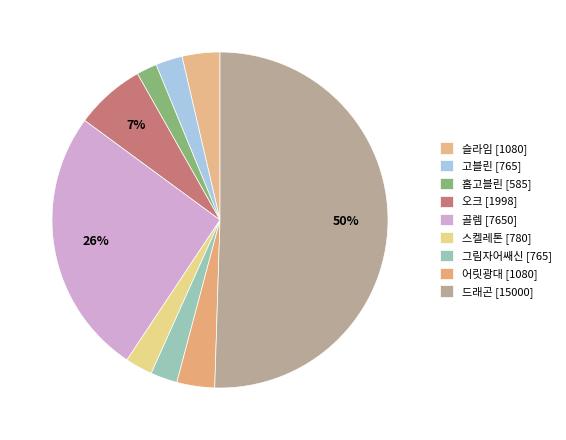

Count the number of slices in the pie.

9